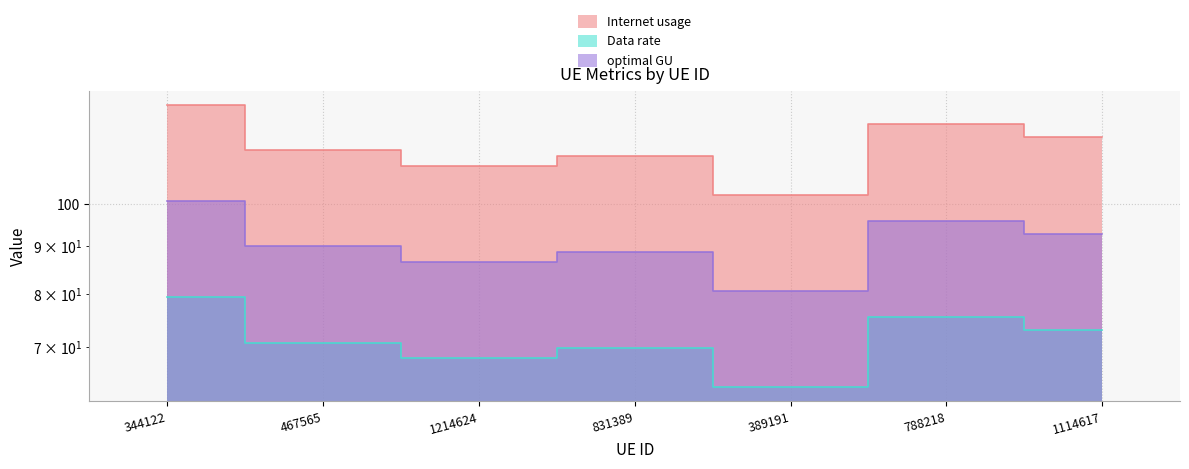

Where is the first local minimum for optimal GU?

1214624